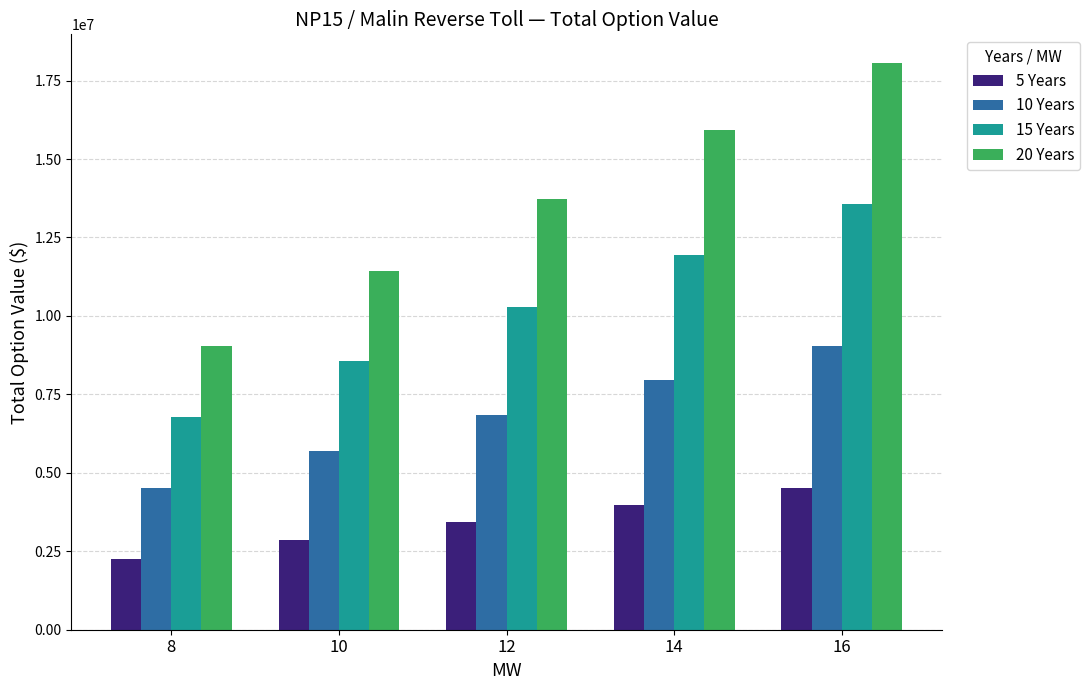

Rank the categories by 5 Years value from highest to lowest.

16, 14, 12, 10, 8